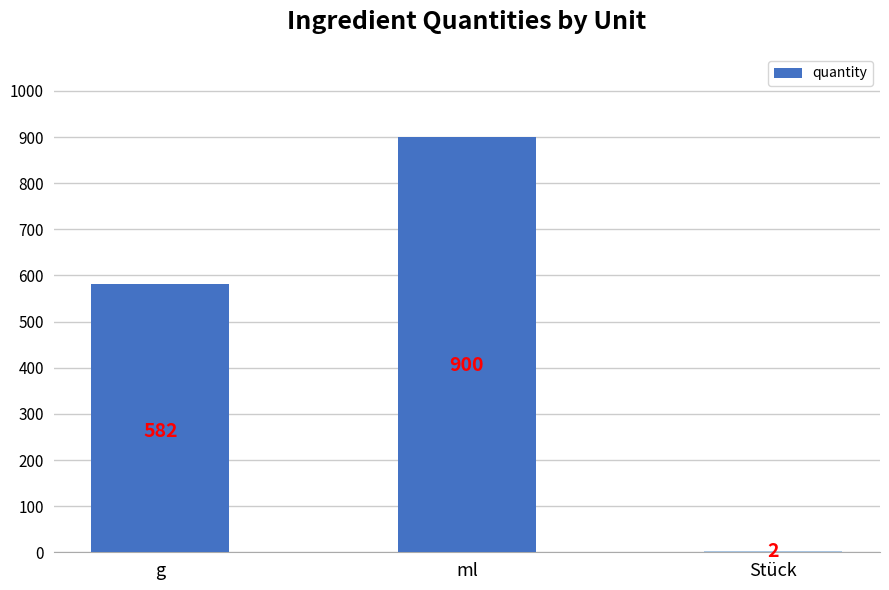

Approximately how many times larger is the value at ml compared to Stück?

450.0